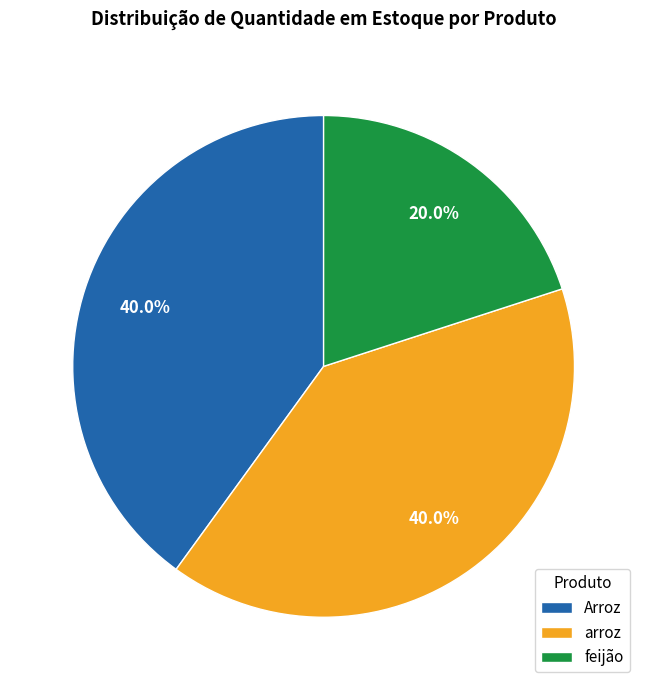

To the nearest percent, what is the difference between the arroz and feijão slice percentages?

20%